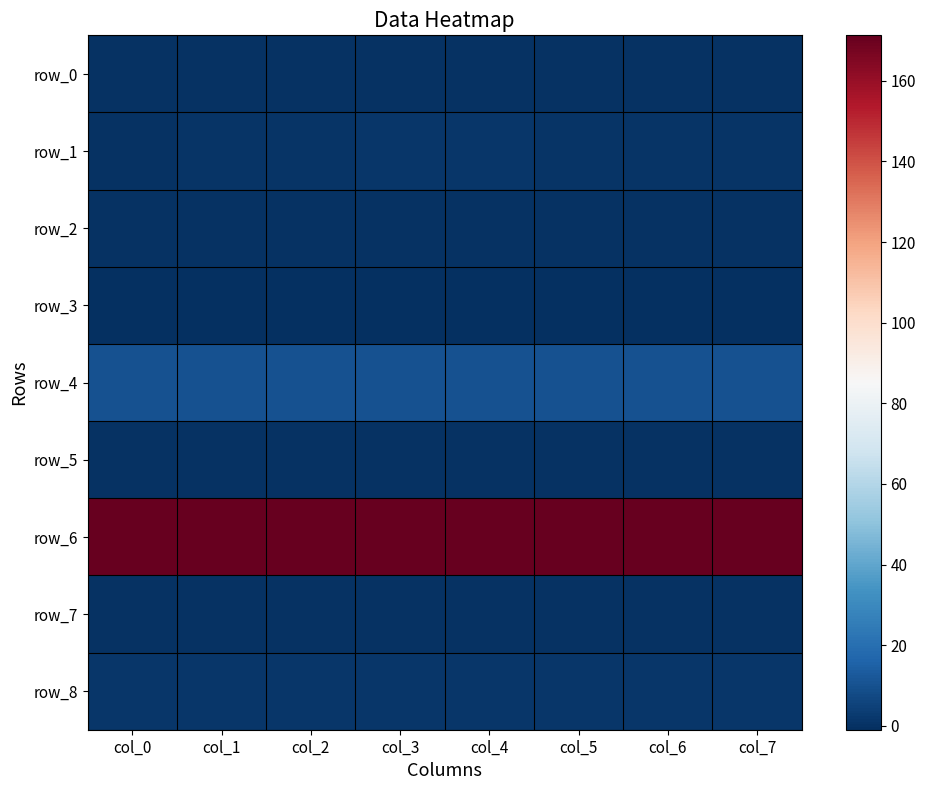

At col_2, list the series in order from largest to smallest.

row_6, row_4, row_8, row_1, row_7, row_0, row_5, row_2, row_3